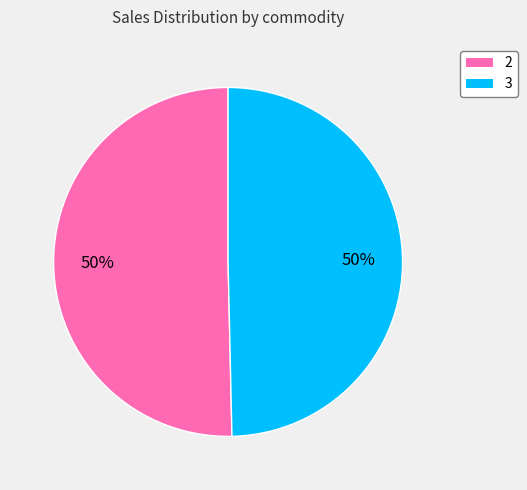

Is it true that 3 is 50% of the pie?

True